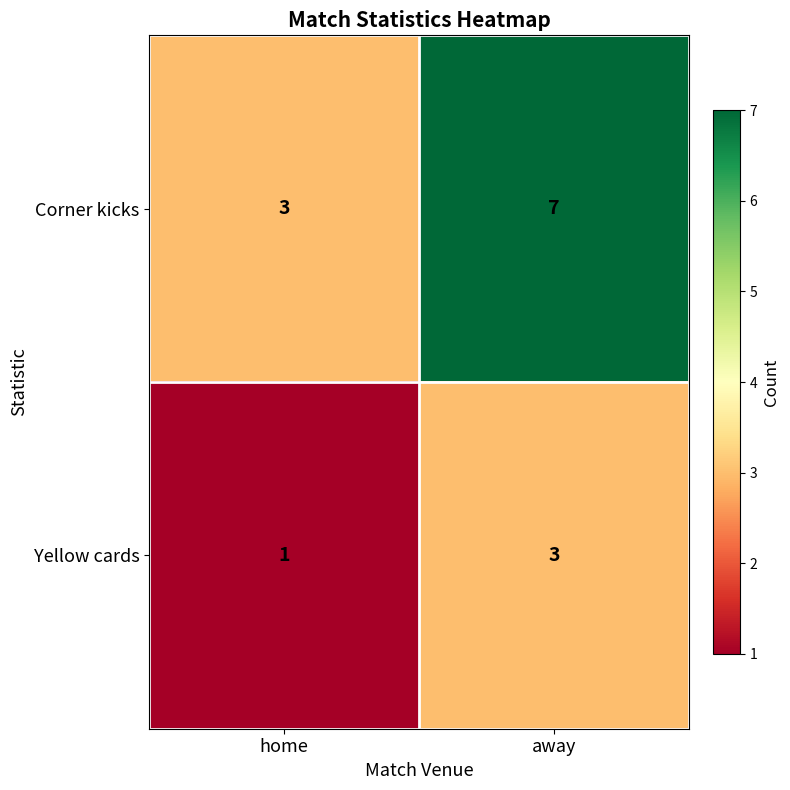

Rank the series by their average value, from lowest to highest.

Yellow cards, Corner kicks